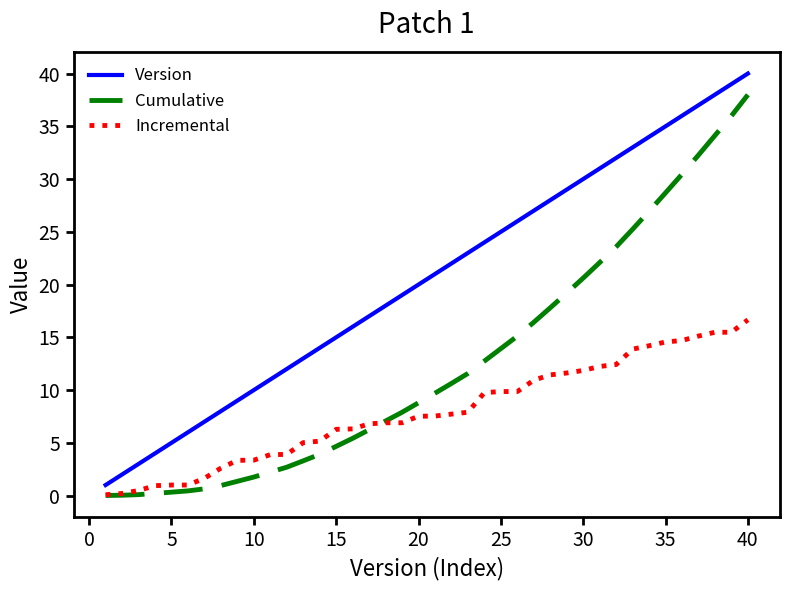

True or false: Cumulative and Version intersect in this chart.

False